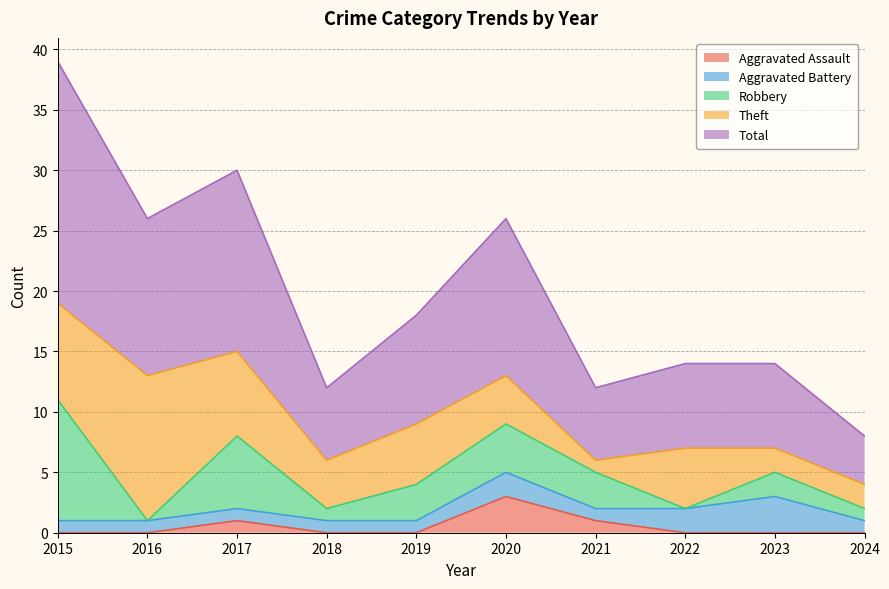

True or false: Aggravated Assault and Theft intersect in this chart.

False